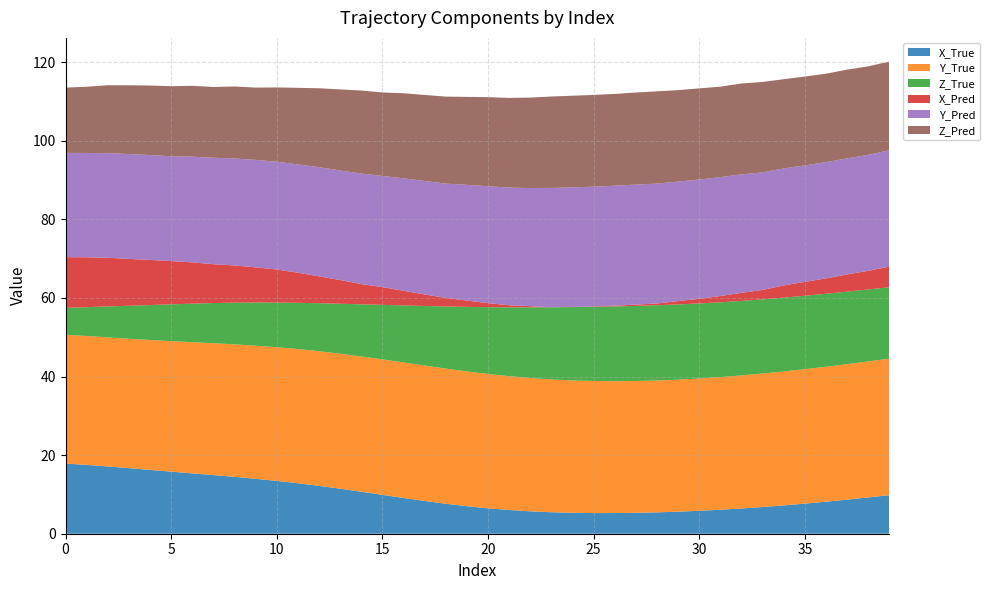

What is the total value across all series at 10?

113.5